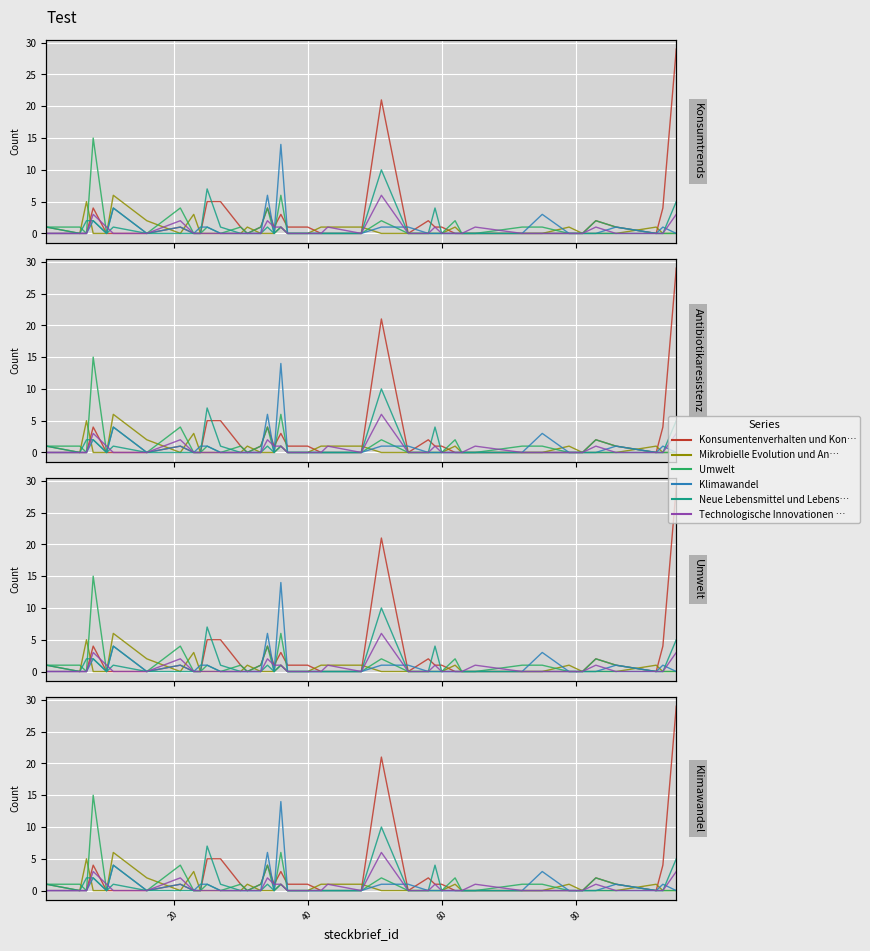

What are all the series names shown in the legend?

Konsumentenverhalten und Konsumtrends, Mikrobielle Evolution und Antibiotikaresistenz, Umwelt, Klimawandel, Neue Lebensmittel und Lebensmittelproduktionssysteme, Technologische Innovationen und wissenschaftliche Fortschritte